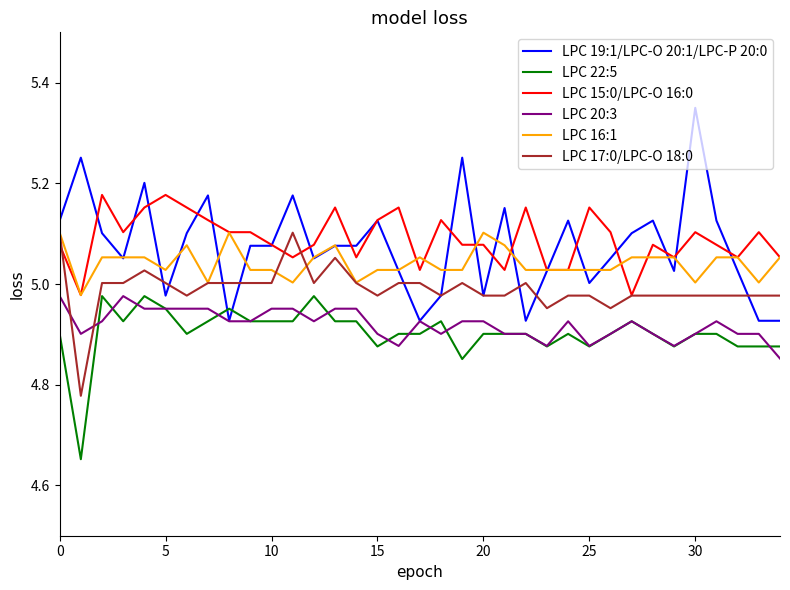

How many series are shown in this chart?

6